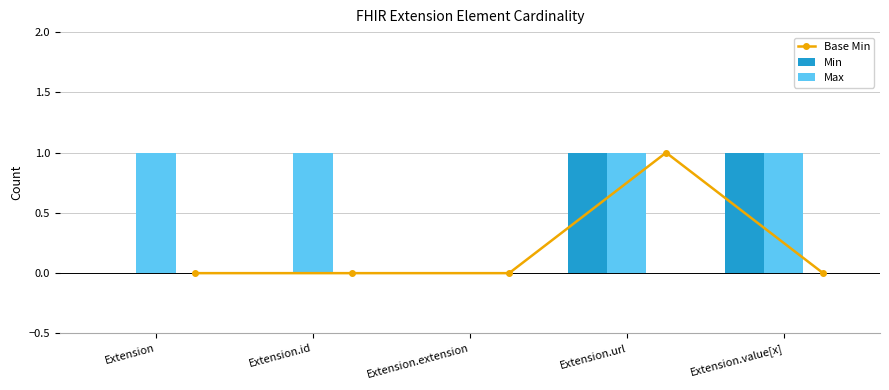

What is the total value across all series at Extension.id?

1